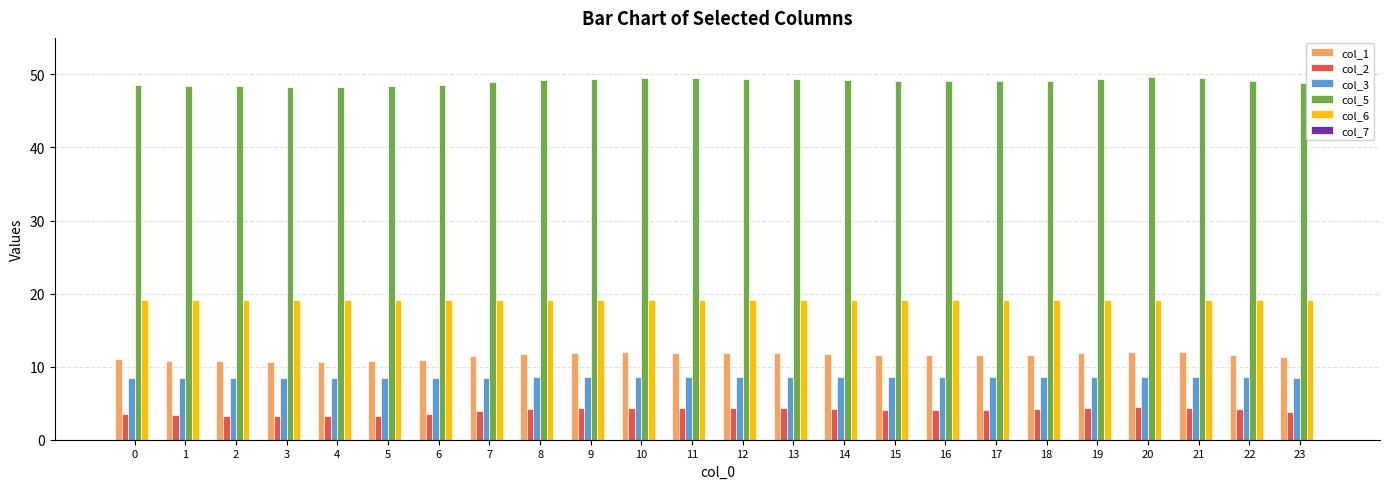

How many bars are there in total?

120